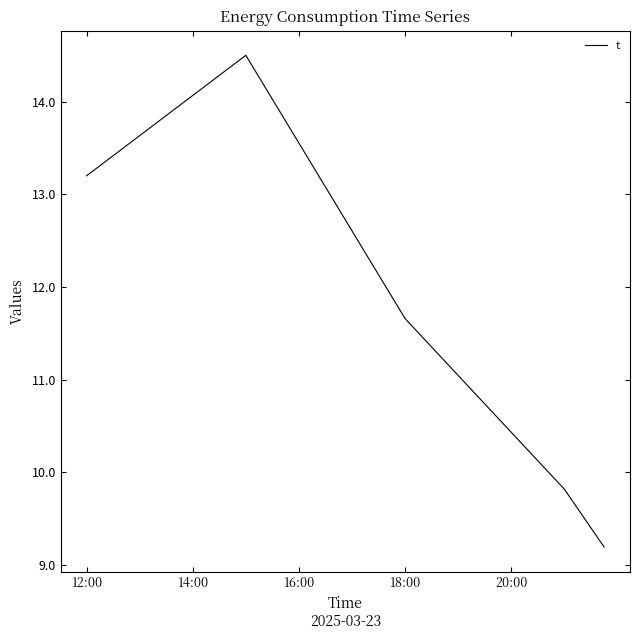

Count the number of categories in the chart.

40